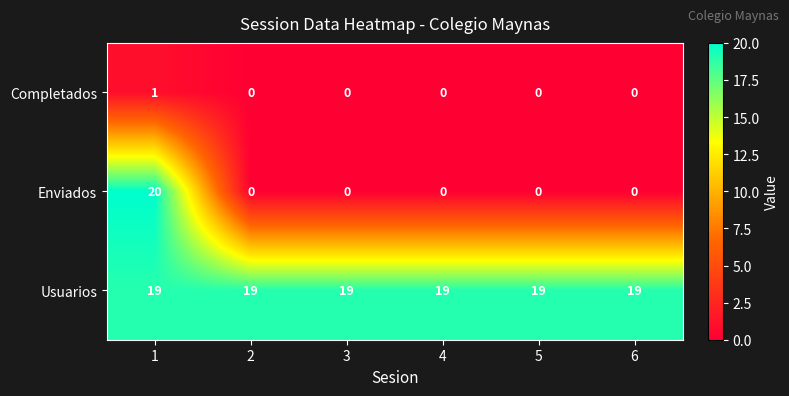

The value of Usuarios at 6 is 19. True or false?

True